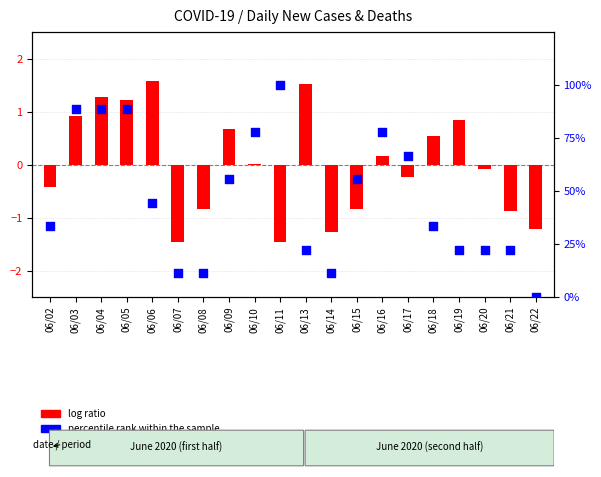

At how many categories does at least one series exceed 21?

16